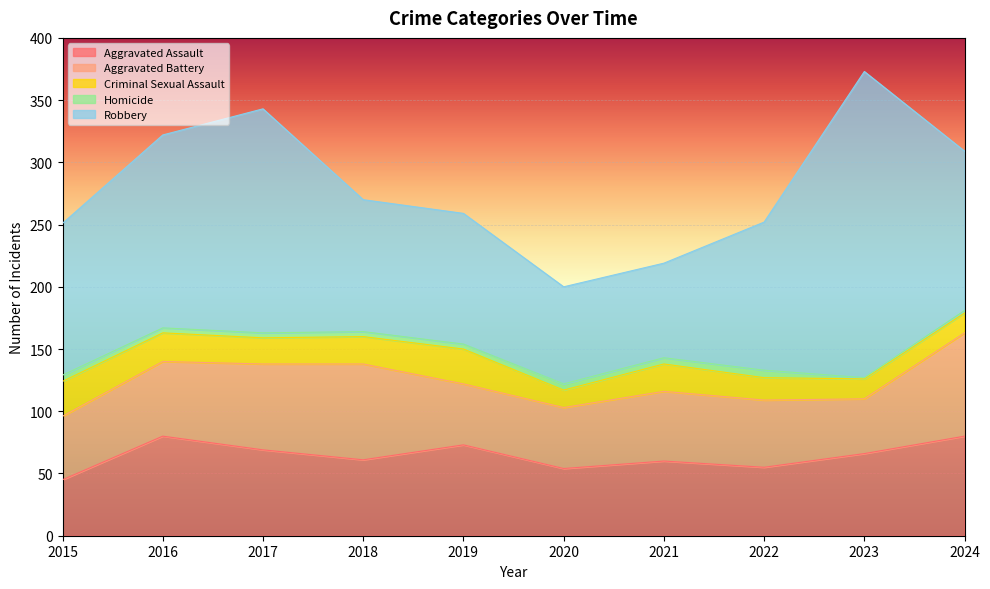

What is the difference between the second highest and second lowest values in the Homicide series?

3